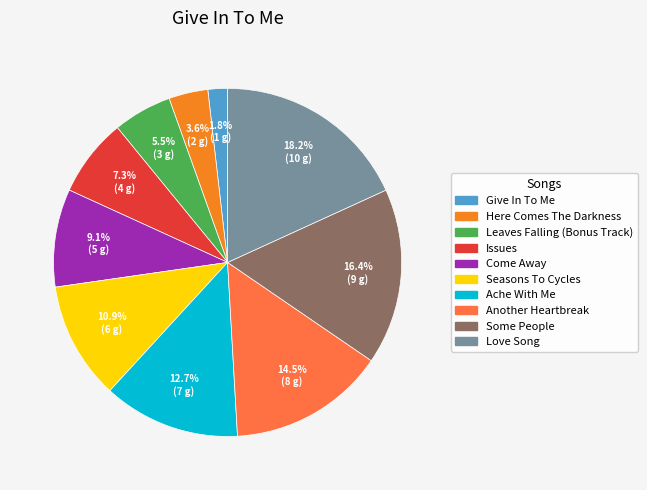

True or false: Another Heartbreak accounts for 28% of the total.

False